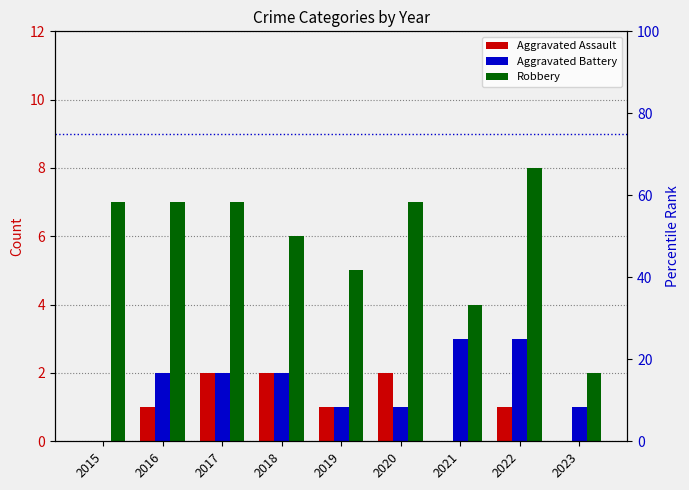

How many bars are there in total?

27